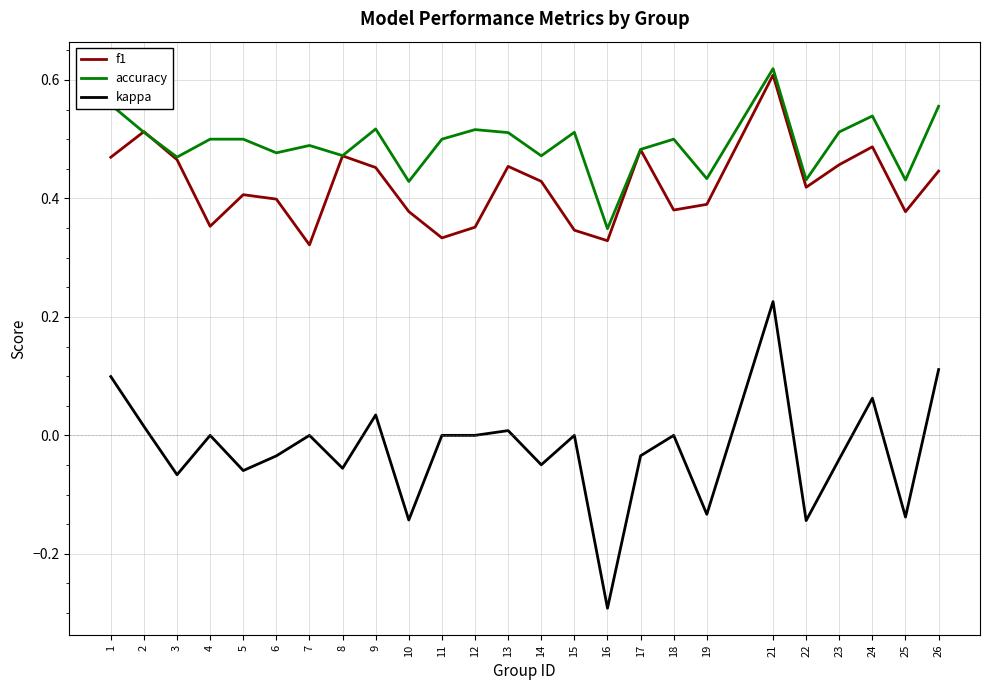

The accuracy series shows 0.6 at 1. True or false?

True